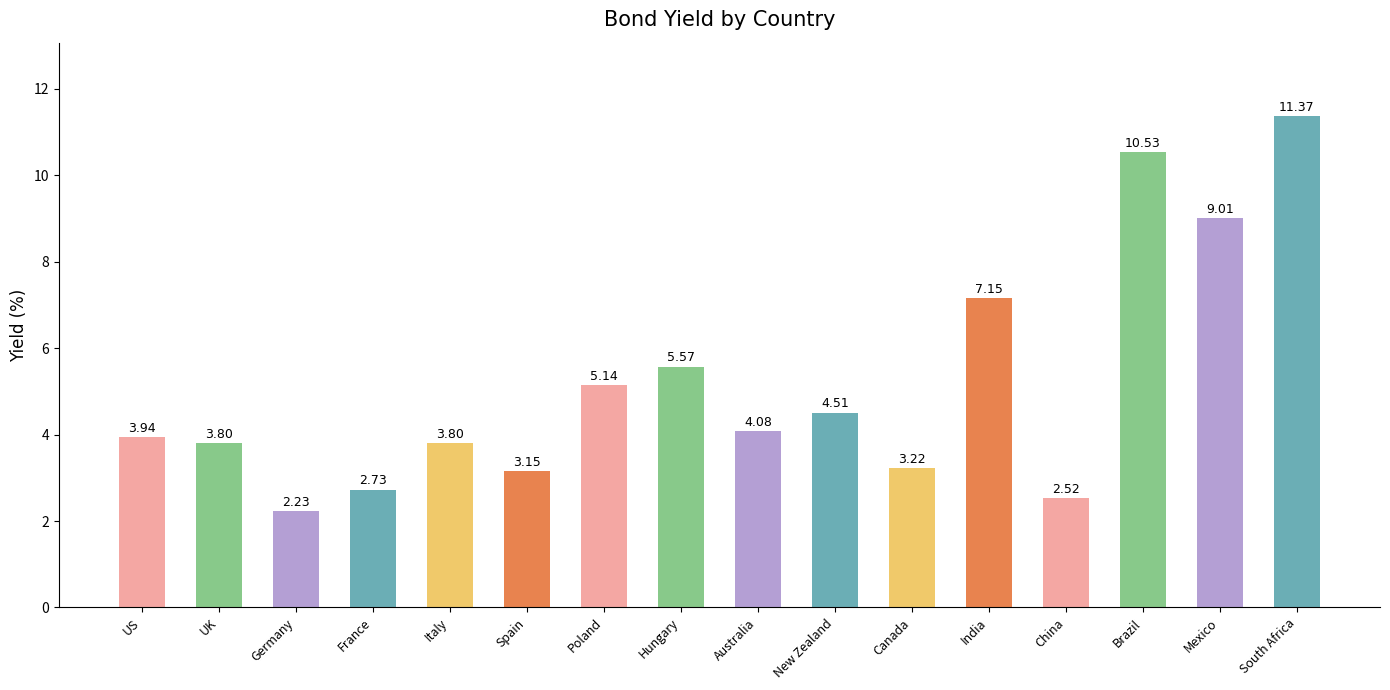

What is the label of the 6th bar from the left?

Spain